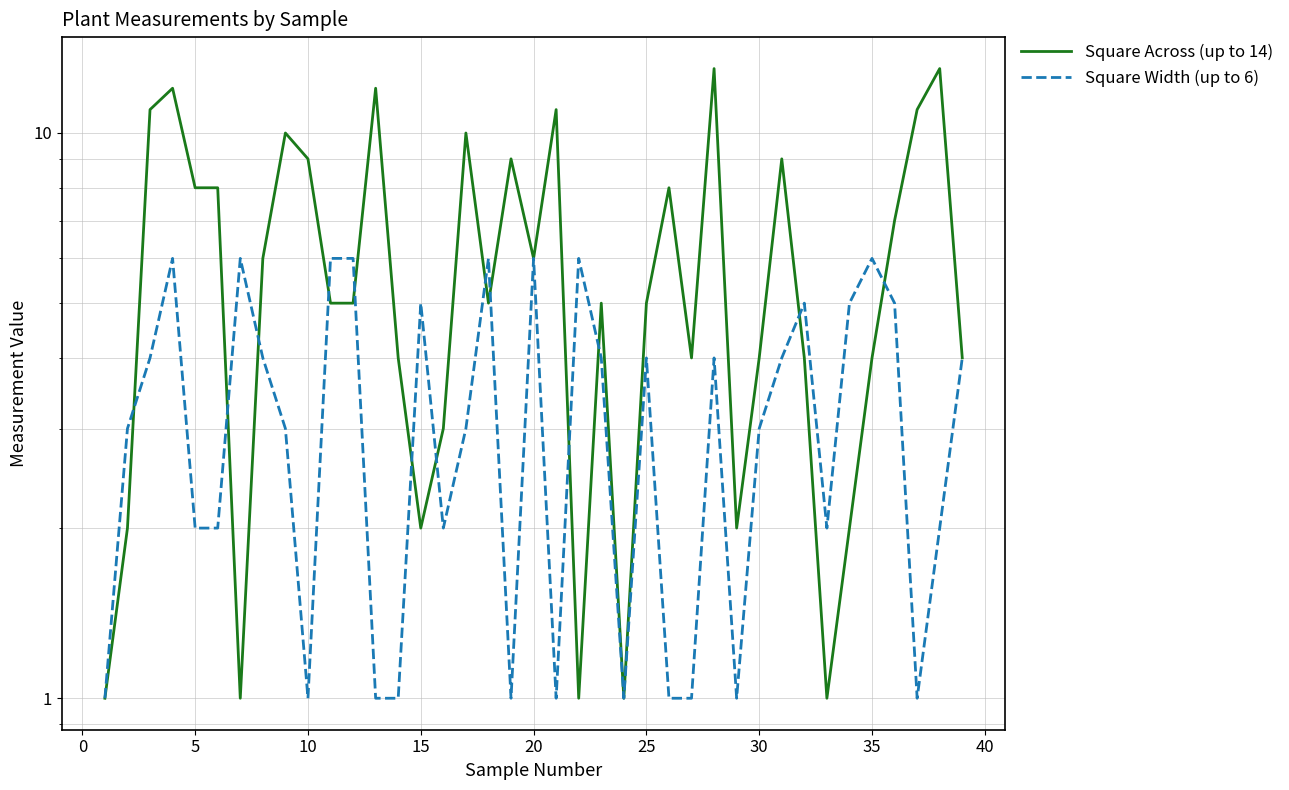

How many lines are shown in the chart?

2